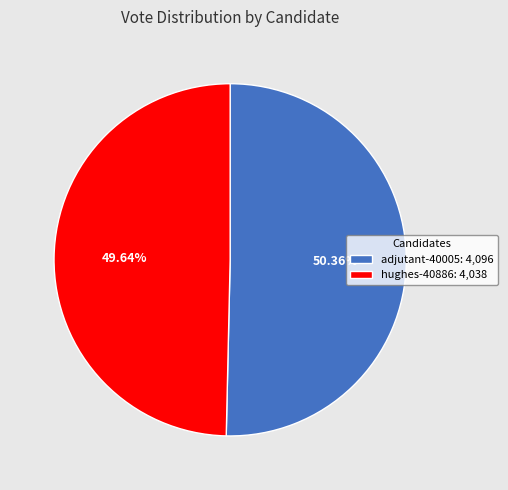

To the nearest percent, what is the average slice percentage?

50%